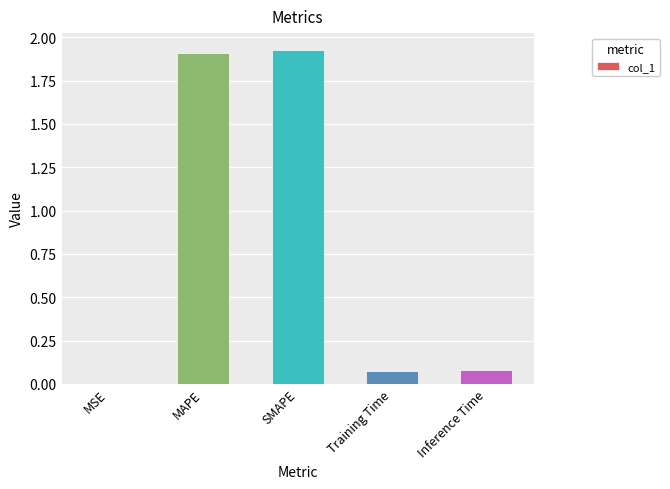

Are the bars horizontal?

No